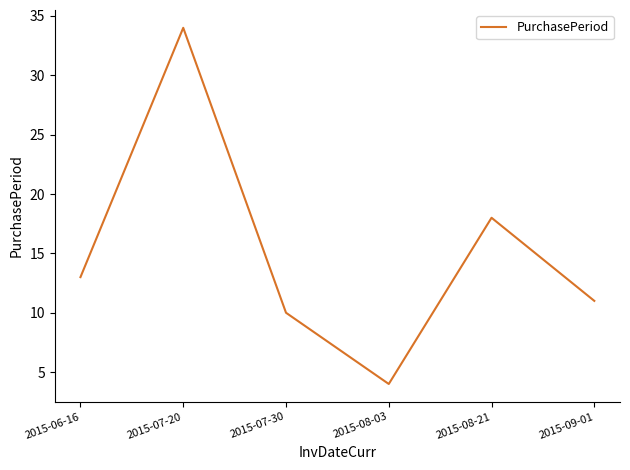

True or false: the data has more than 0 interior local peaks.

True